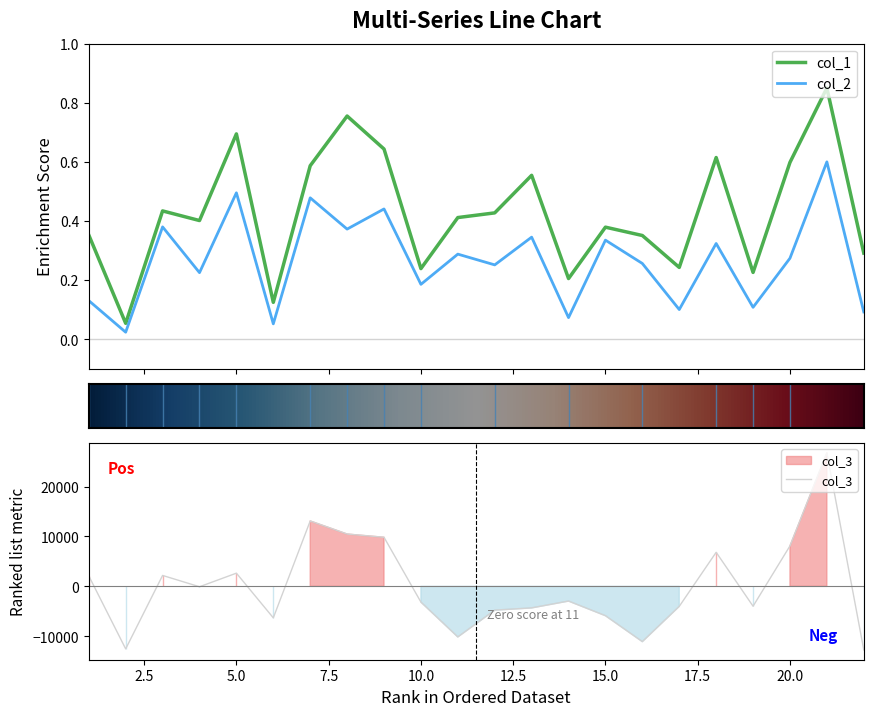

What is the value of the col_2 point at the 3rd from the left?

0.4